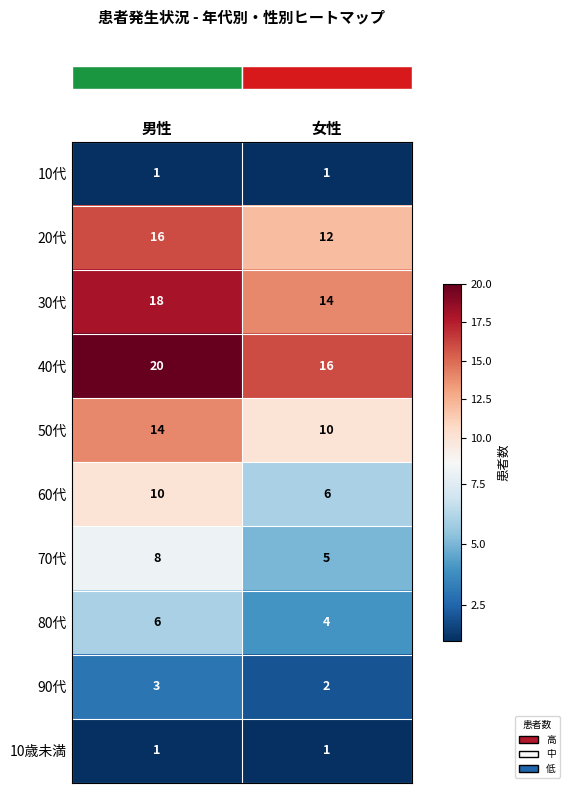

What is the difference between the highest and lowest values at 女性?

15